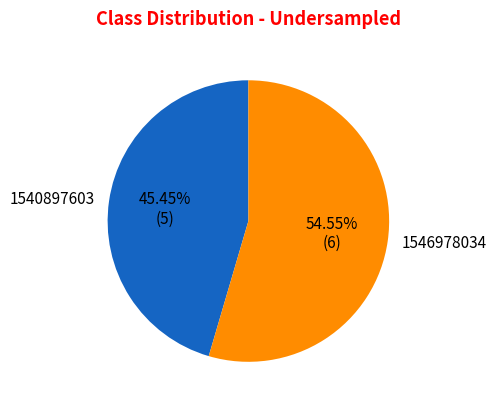

Approximately how many times larger is the value at 1540897603 compared to 1546978034?

0.8